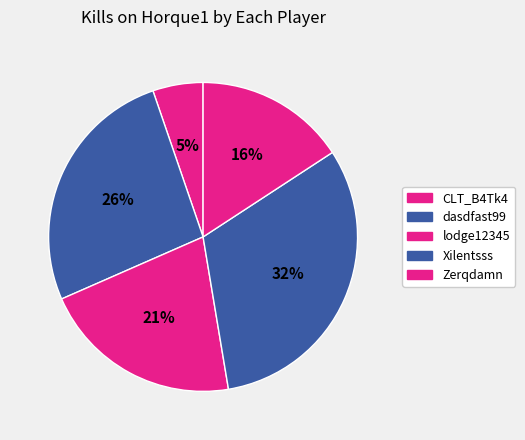

To the nearest percent, what portion does lodge12345 represent?

21%